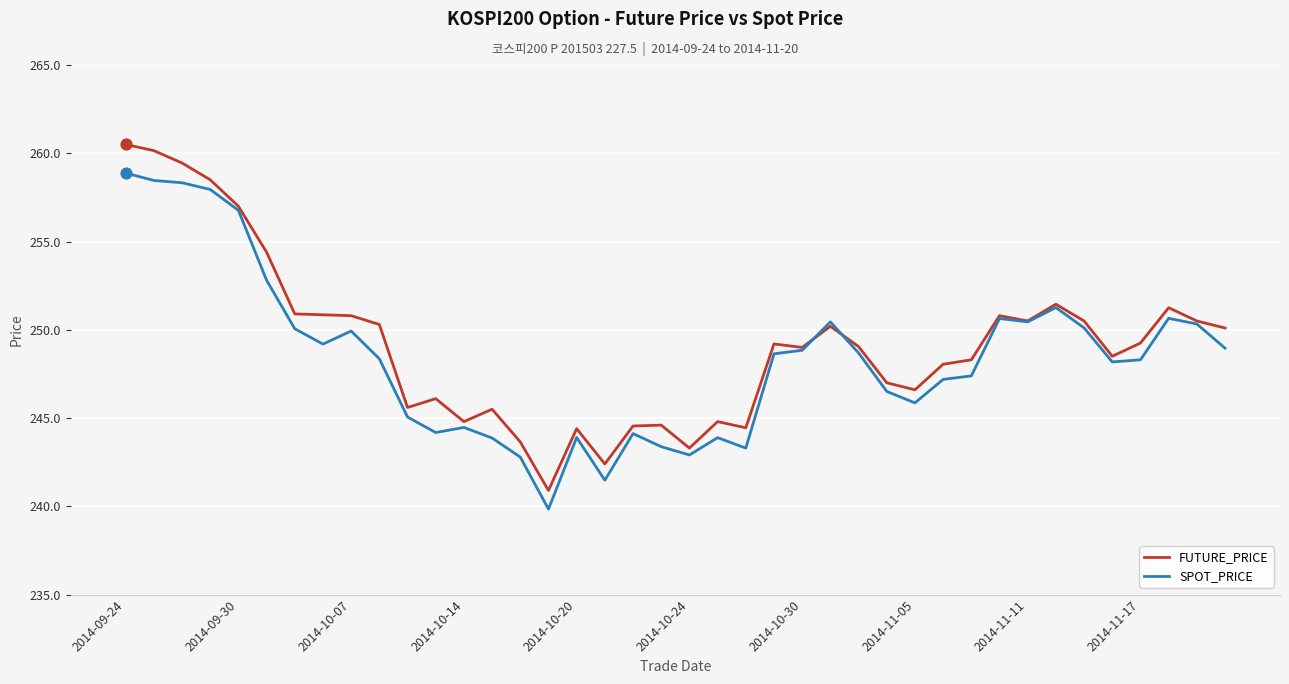

Which series has the largest range (max minus min)?

FUTURE_PRICE